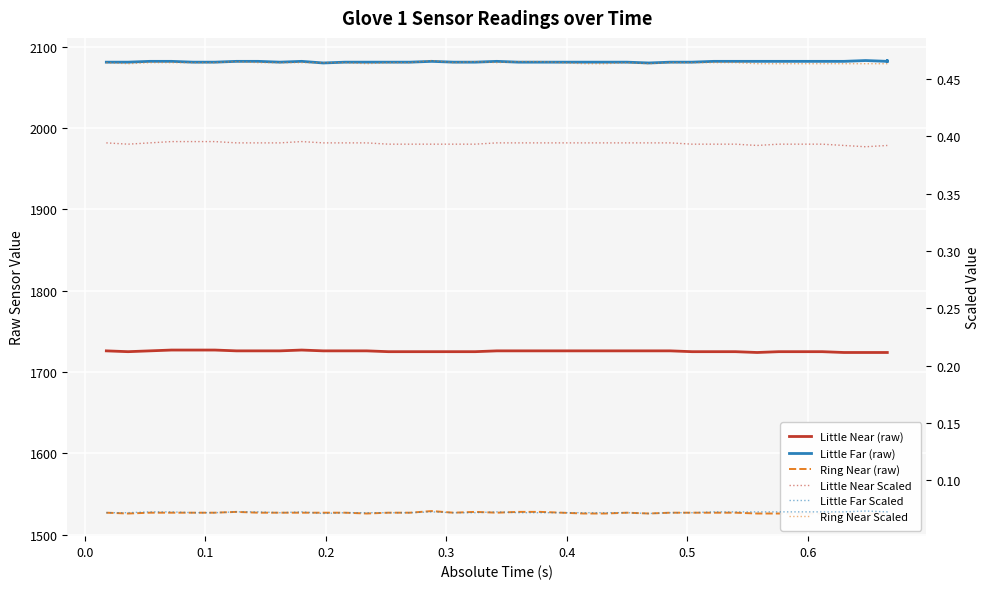

At which category does Ring Near Scaled reach its first local peak?

0.5